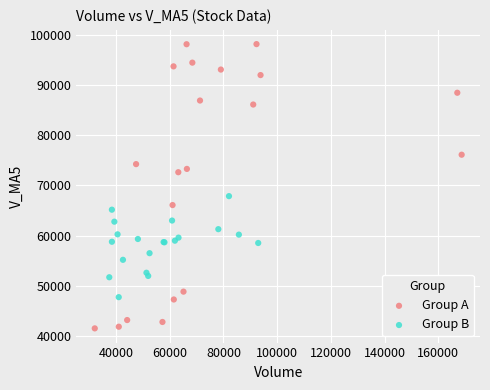

Which series contains the lowest Y value?

Group A